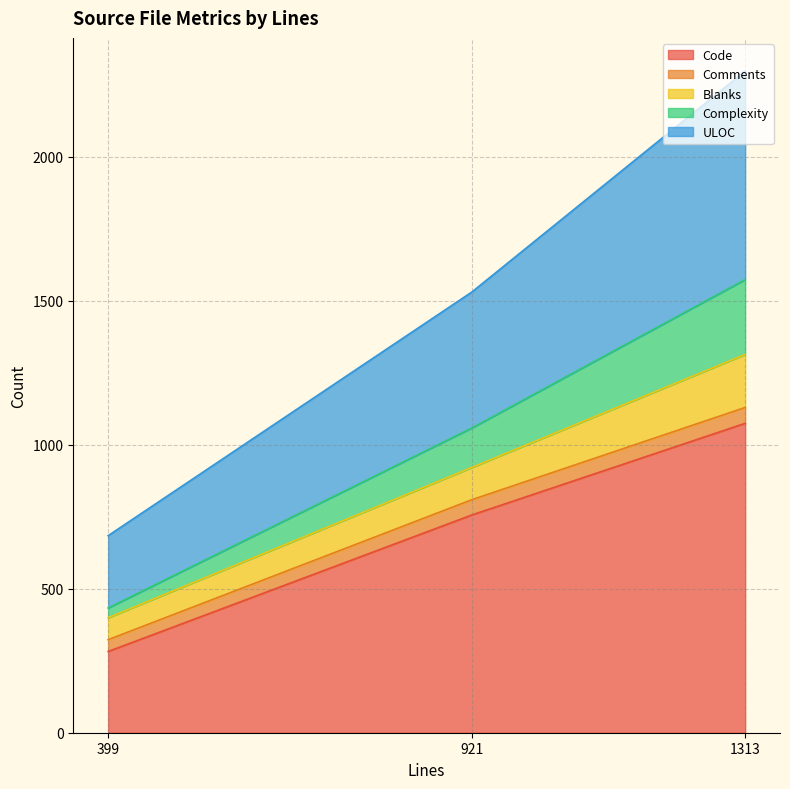

What is the total value across all series at 921?

1530